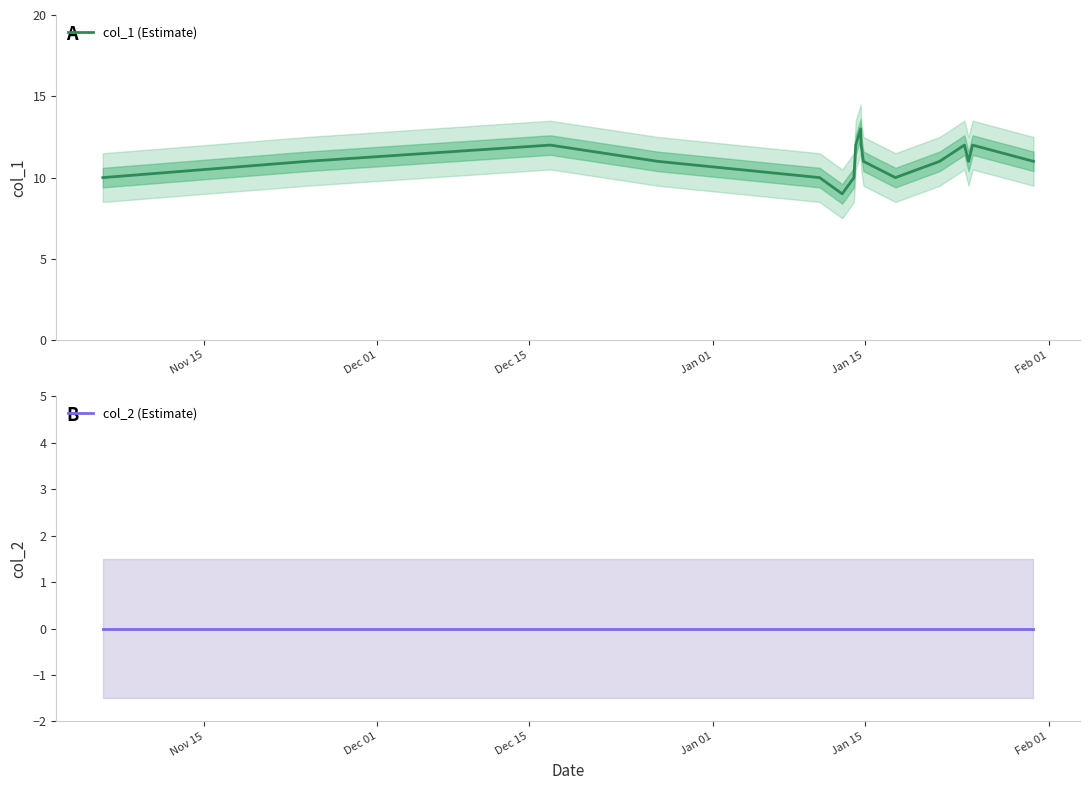

What is the value of the col_1 (Estimate) point at the 10th from the left?

13